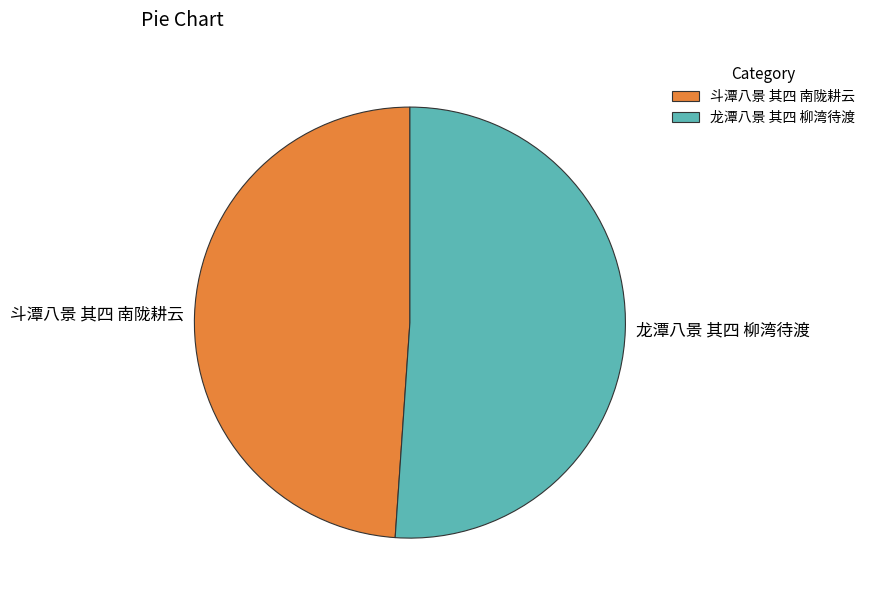

Which category has the biggest portion of the pie?

龙潭八景 其四 柳湾待渡